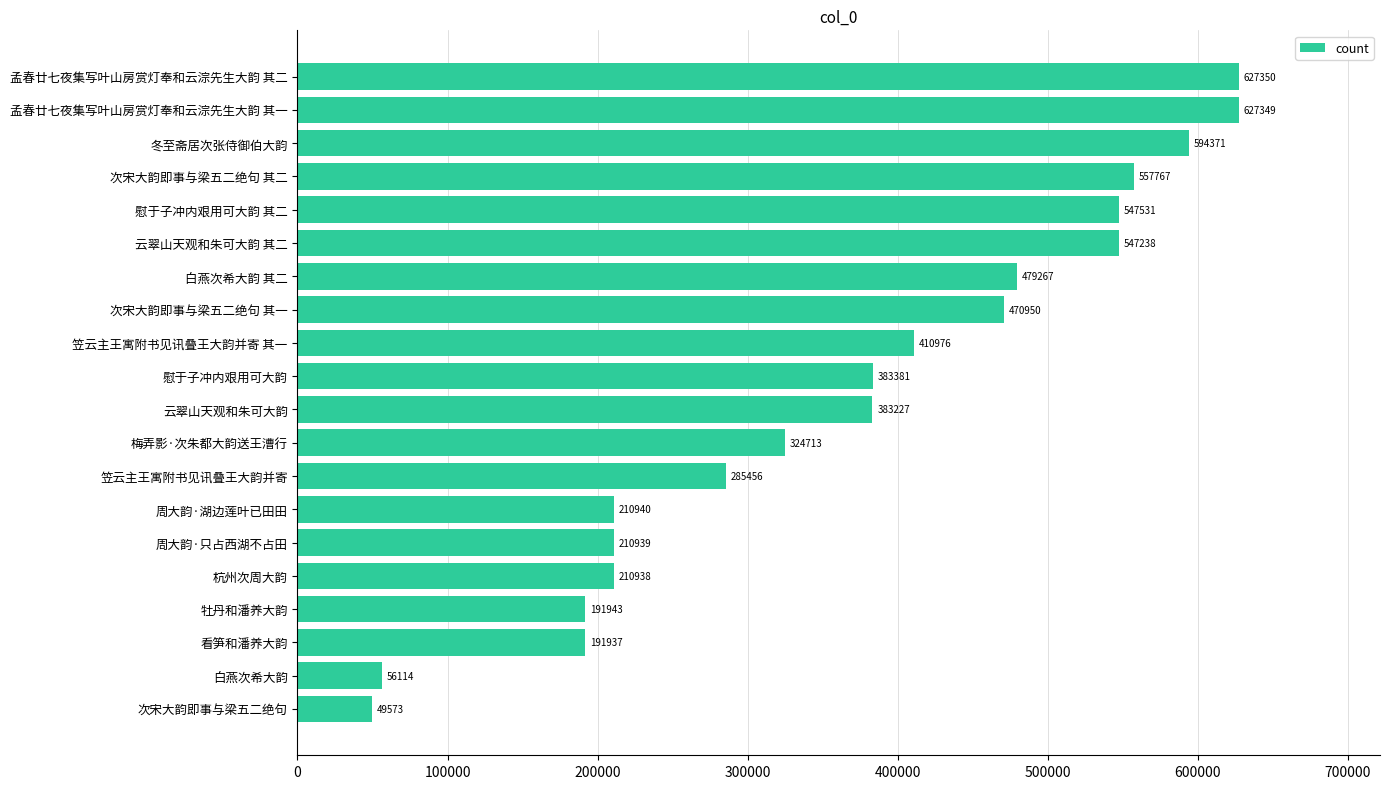

What is the minimum value shown in the chart?

49573